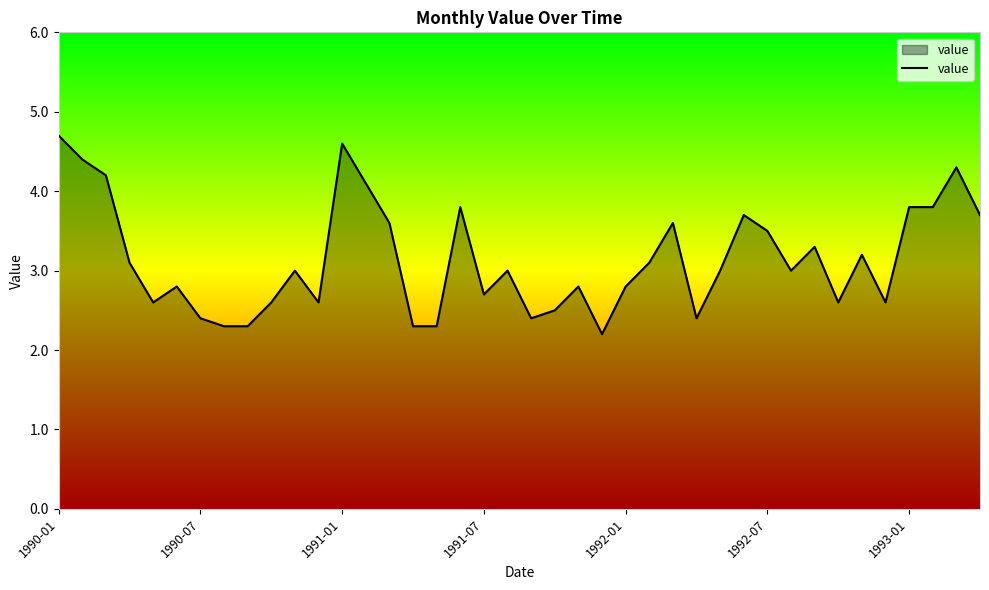

What is the minimum value shown in the chart?

2.2